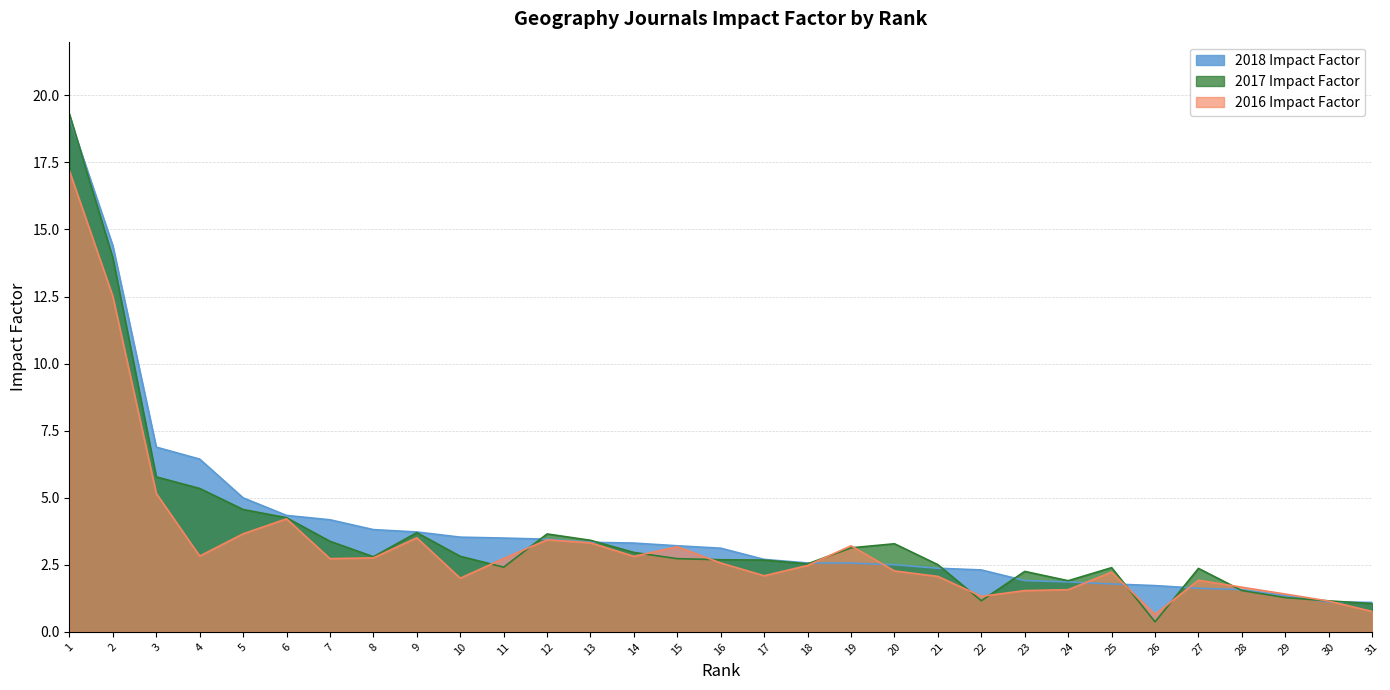

Which series ends up on top after the final intersection of 2016 Impact Factor and 2017 Impact Factor?

2017 Impact Factor